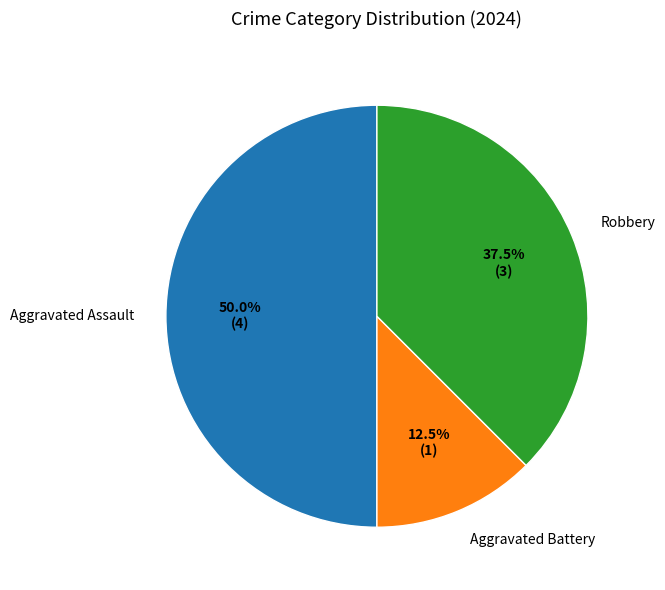

How many slices are in this pie chart?

3